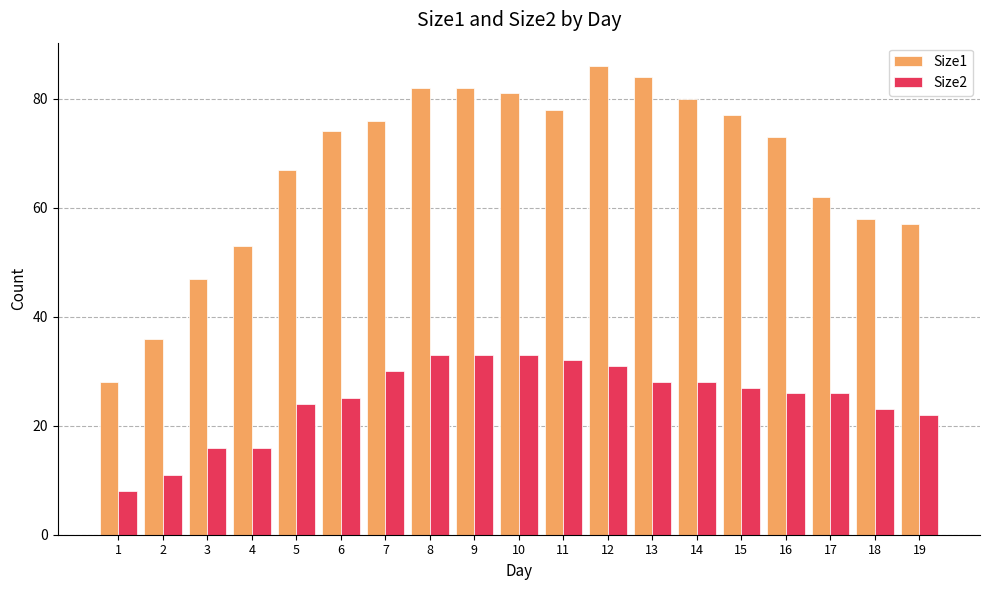

Reading left to right, list all the values displayed in this chart.

Size1: 1=28	2=36	3=47	4=53	5=67	6=74	7=76	8=82	9=82	10=81	11=78	12=86	13=84	14=80	15=77	16=73	17=62	18=58	19=57
Size2: 1=8	2=11	3=16	4=16	5=24	6=25	7=30	8=33	9=33	10=33	11=32	12=31	13=28	14=28	15=27	16=26	17=26	18=23	19=22